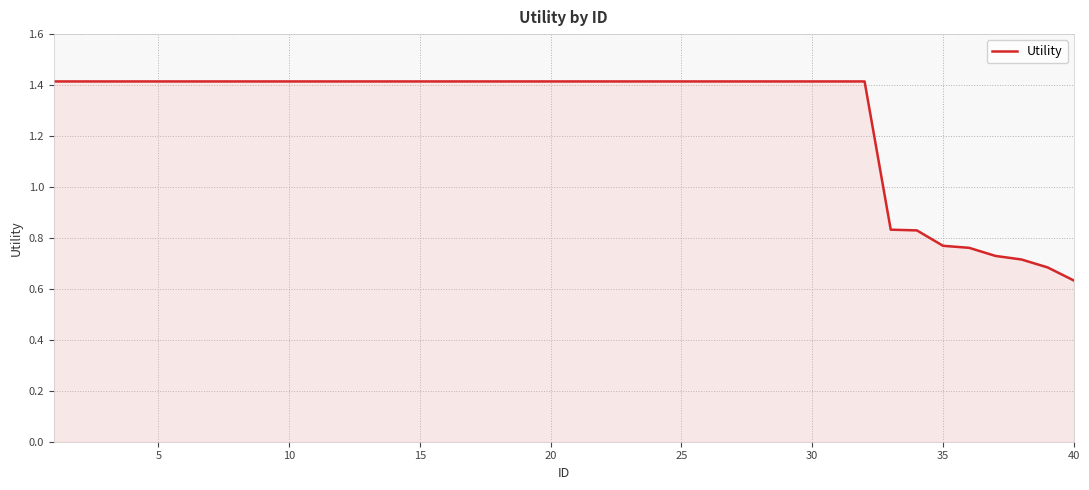

What is the maximum value shown in the chart?

1.4